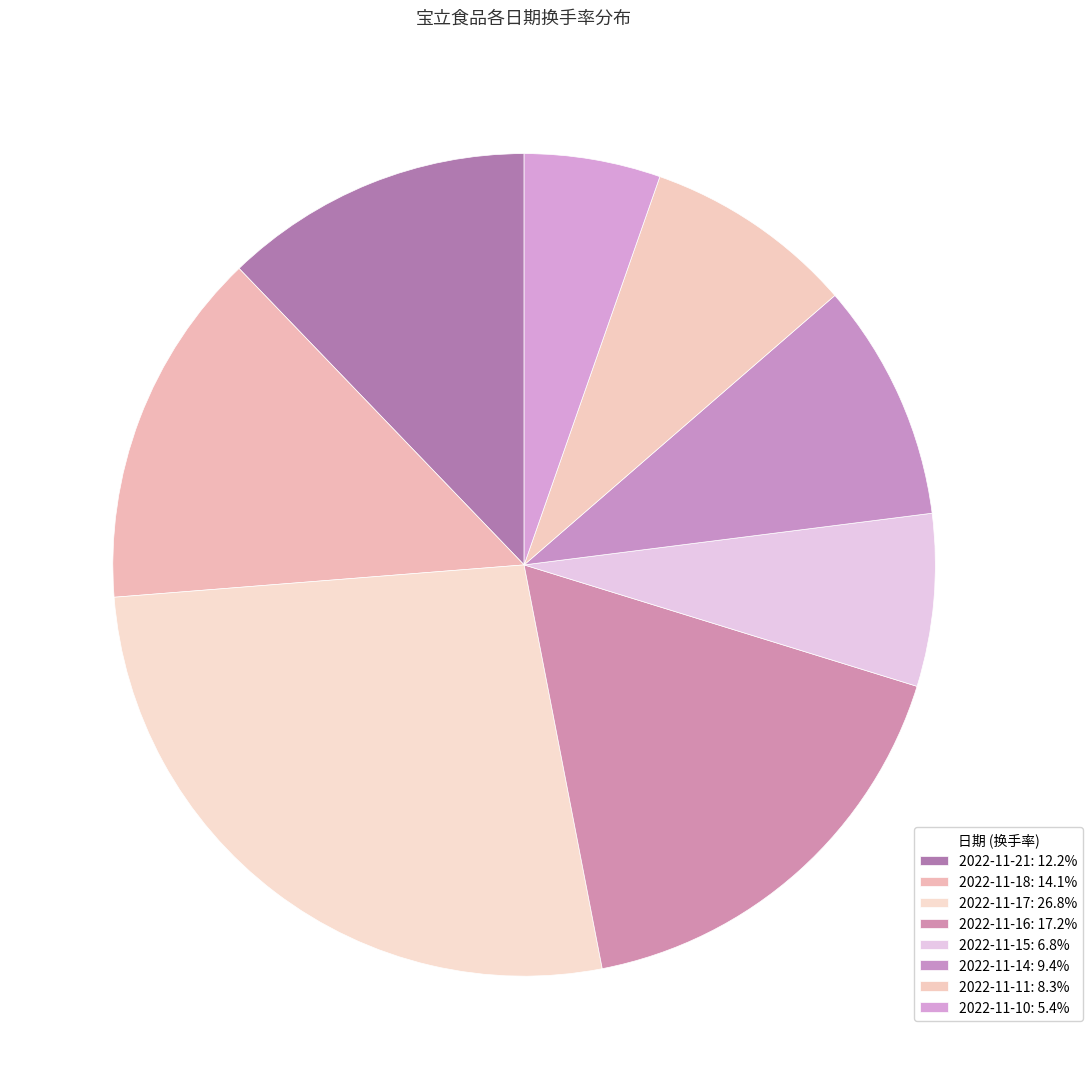

How many slices are in this pie chart?

8